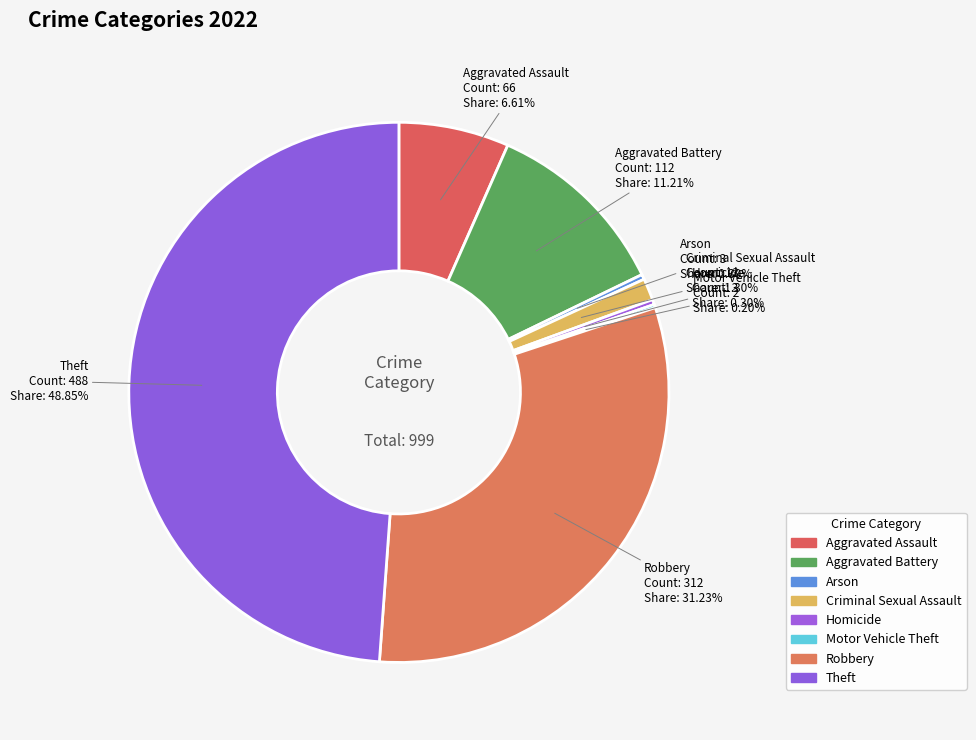

Which has a higher value, Arson or Criminal Sexual Assault?

Criminal Sexual Assault